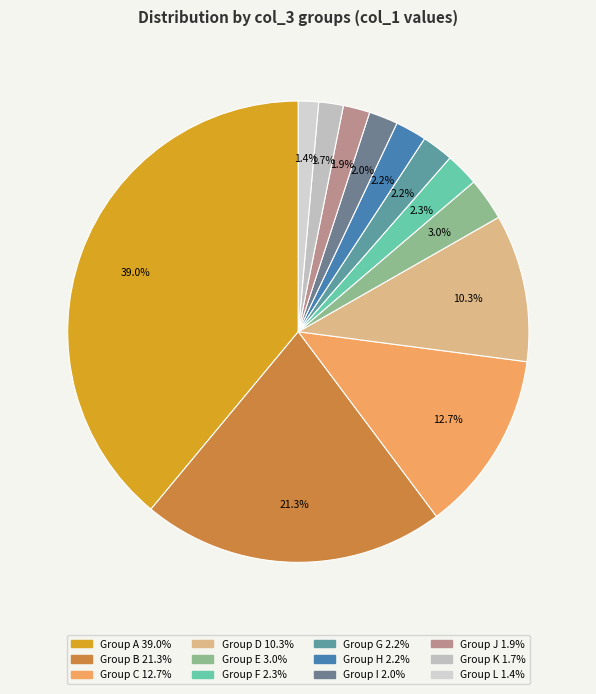

How many segments does this pie chart have?

12